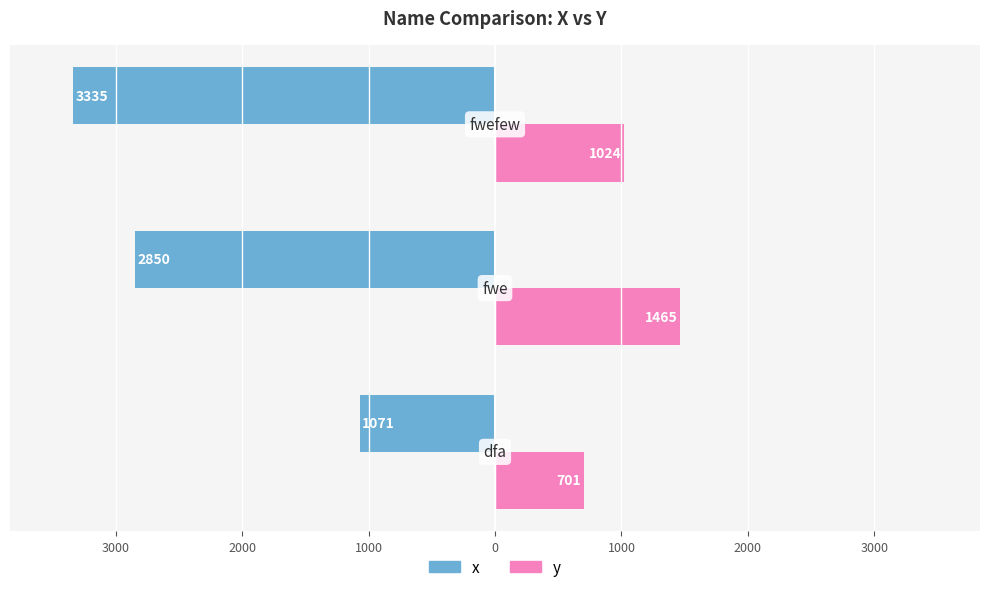

Reading left to right, extract all data points from this chart.

x: 4000=-1071	3000=-2850	2000=-3335
y: 4000=701	3000=1465	2000=1024